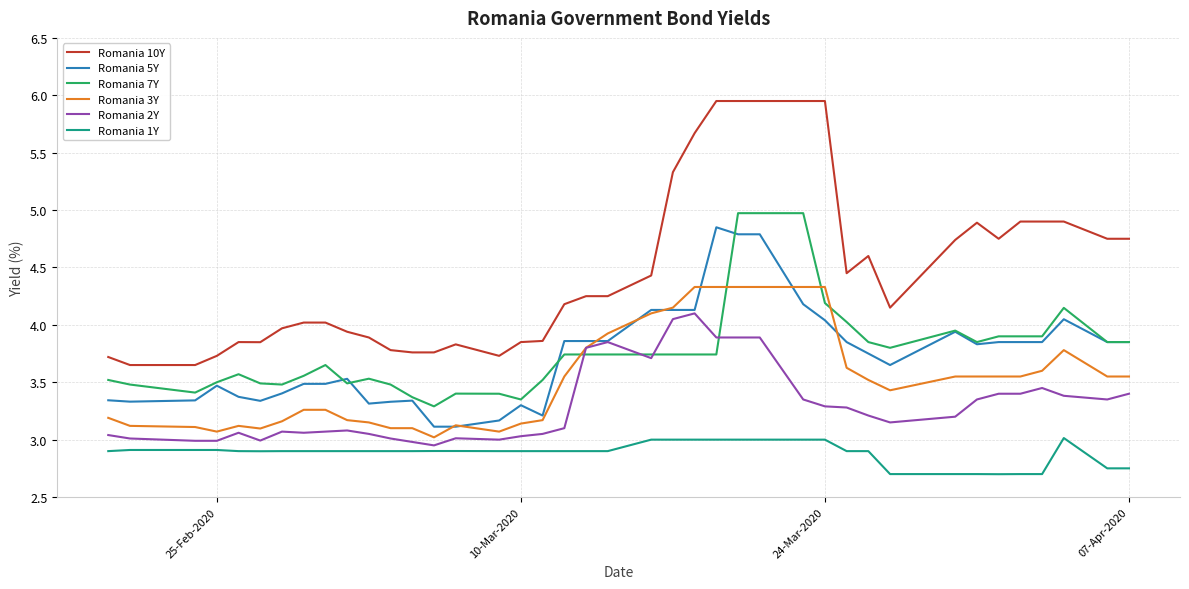

Count the number of categories in the chart.

40